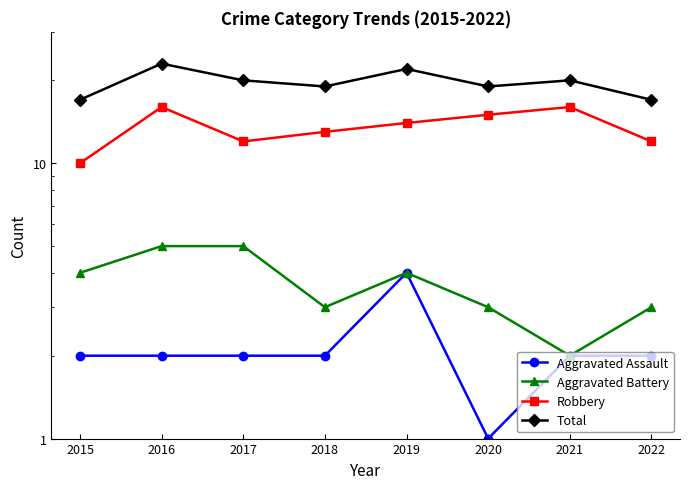

What is the difference between the maximum and minimum values in the Total series?

6